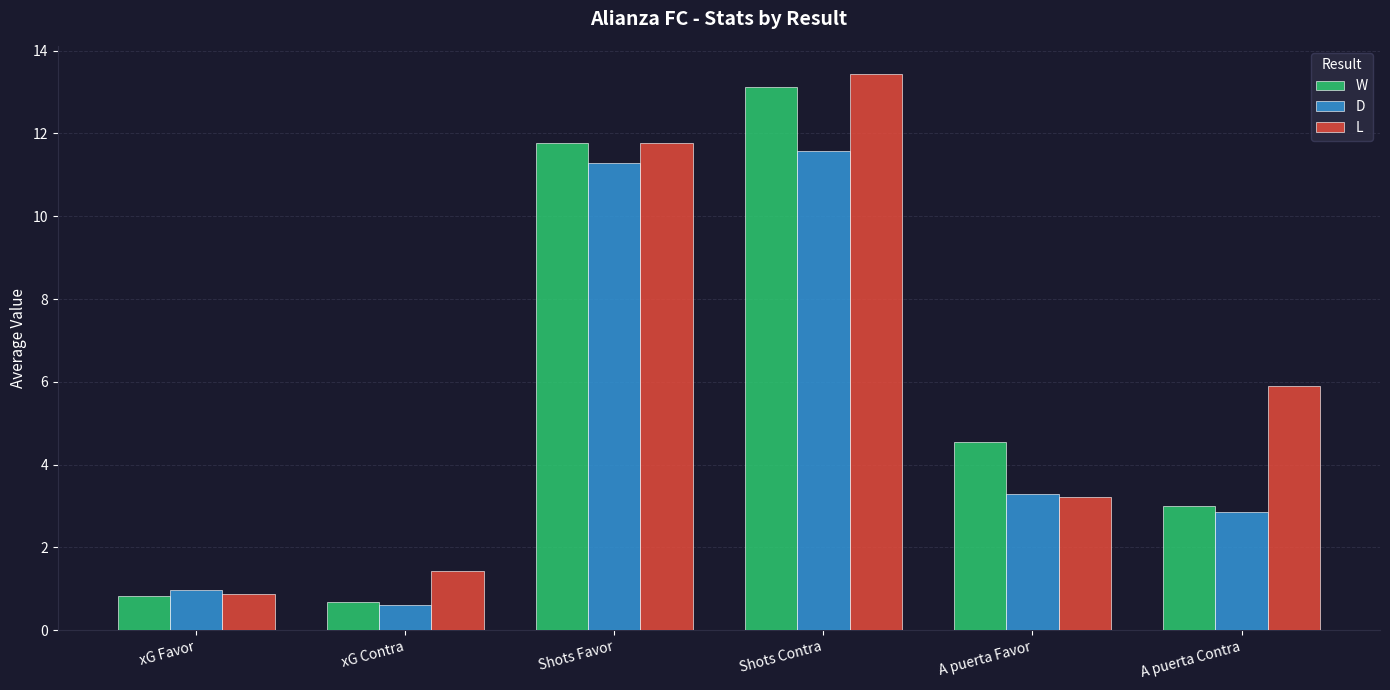

How many bars are there in each group?

3